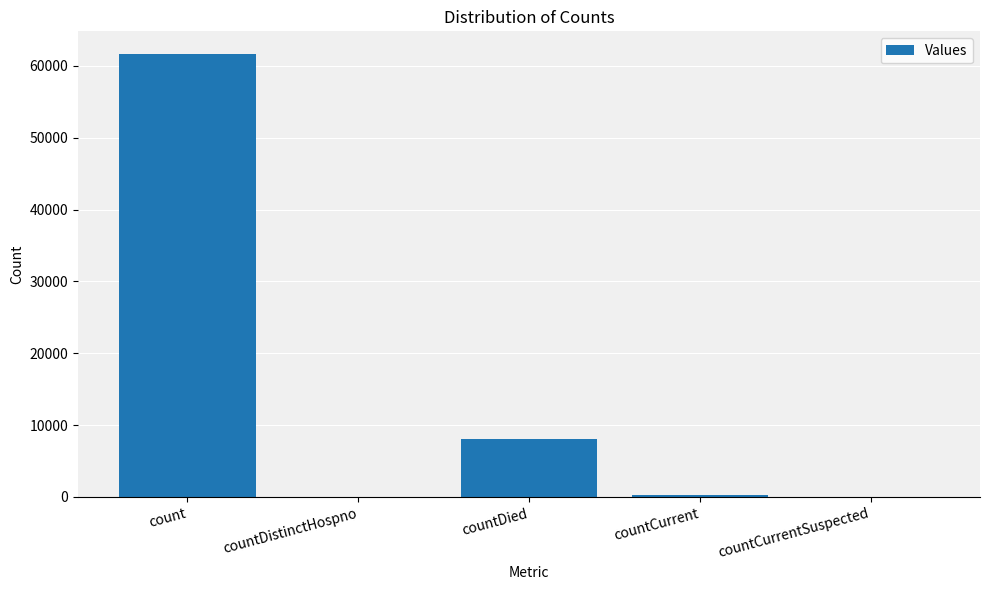

Reading left to right, transcribe all the data shown in this chart.

61708	0	8108	328	0